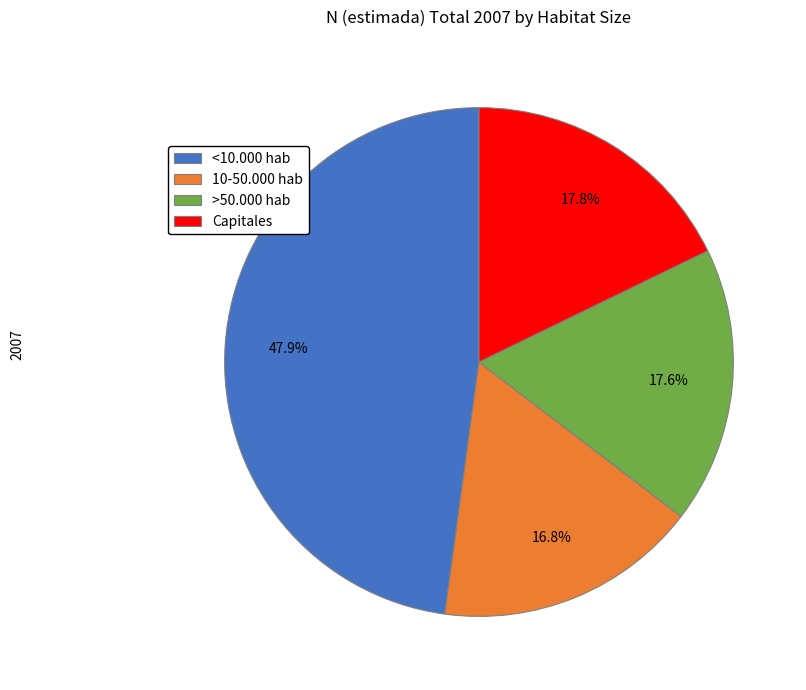

What is the largest slice in the pie chart?

<10.000 hab